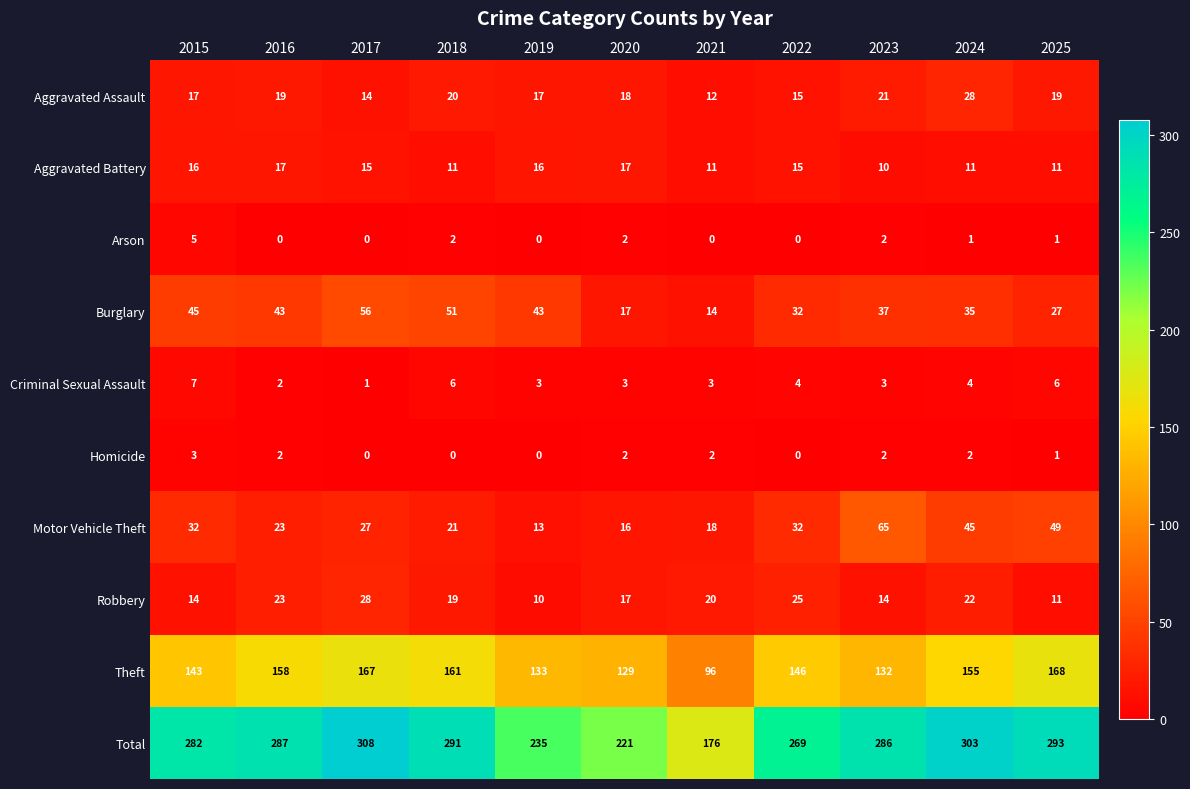

At how many categories does at least one series exceed 273?

7